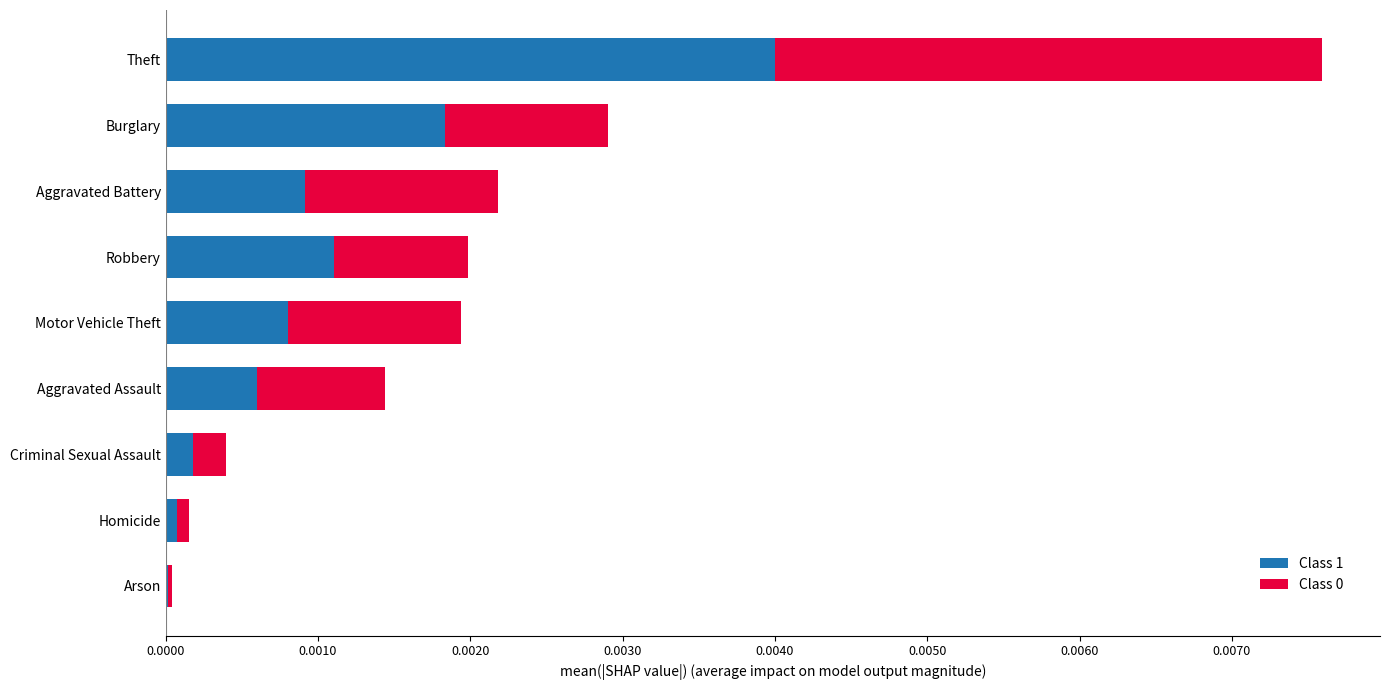

List the series in order of their overall mean, highest first.

Class 1, Class 0